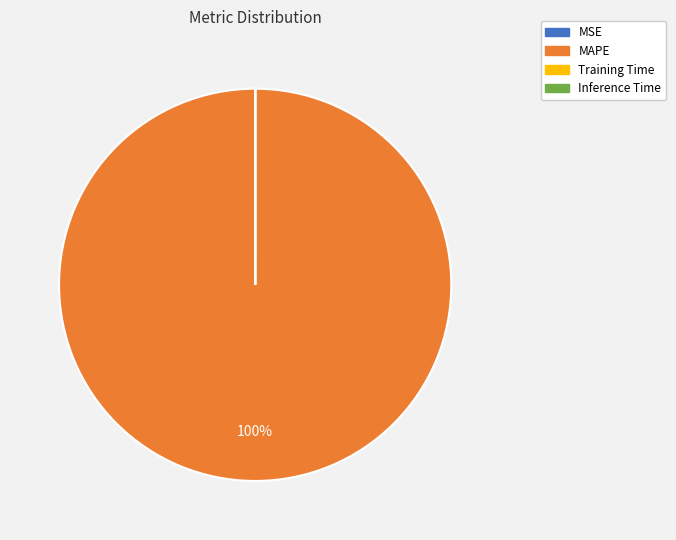

Which category has the biggest portion of the pie?

MAPE